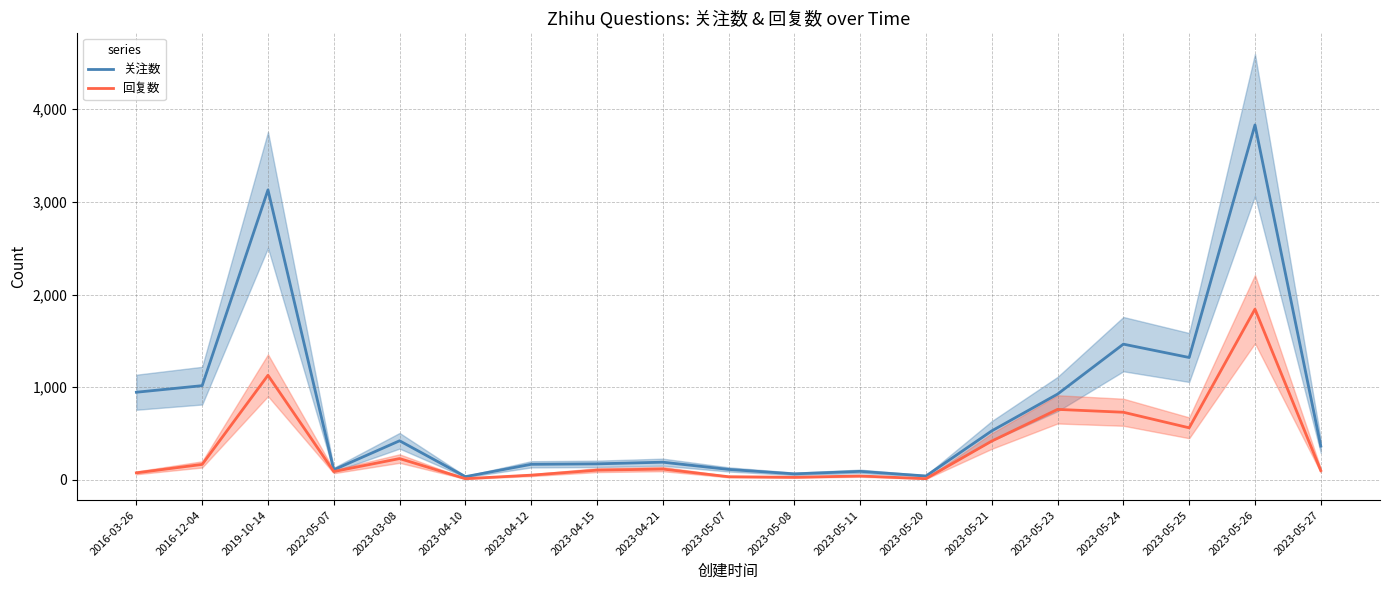

What is the maximum value for 关注数?

3831